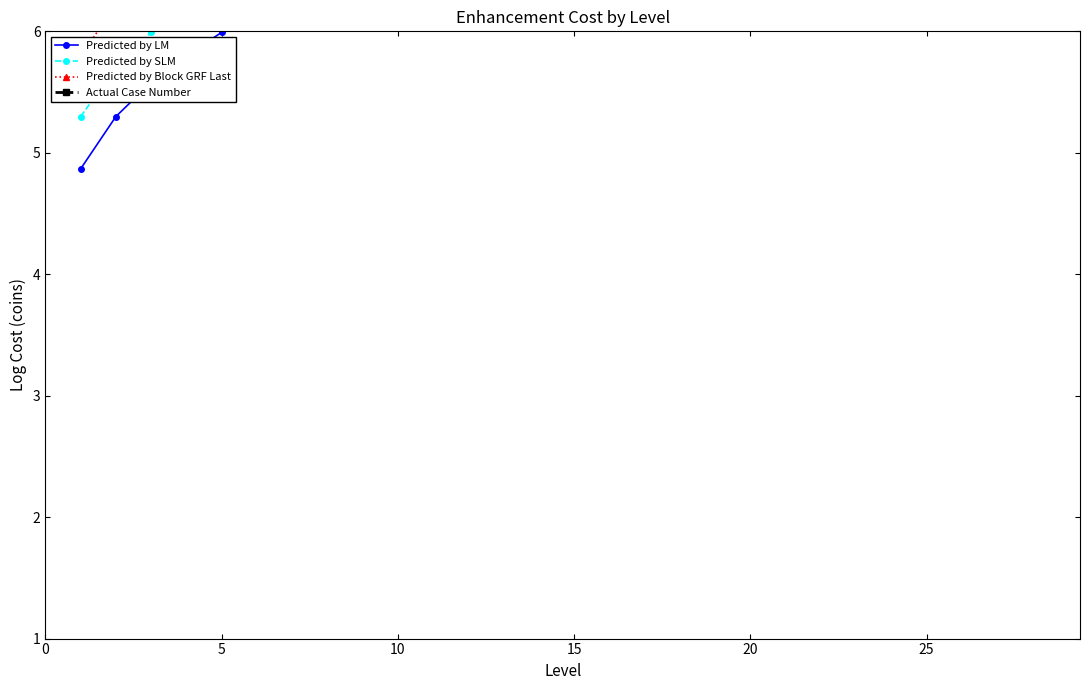

Where is Predicted by Block GRF Last nearest to the value 7?

25